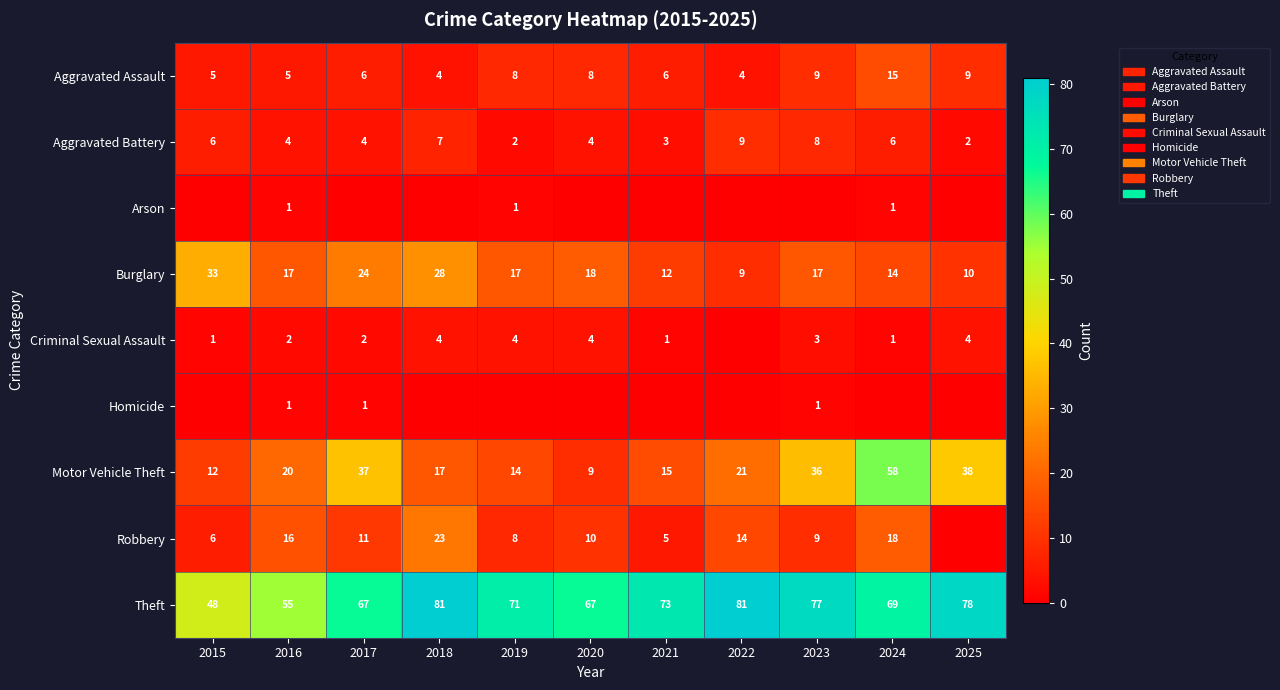

Is it true that Aggravated Battery equals 9 at 2024?

False